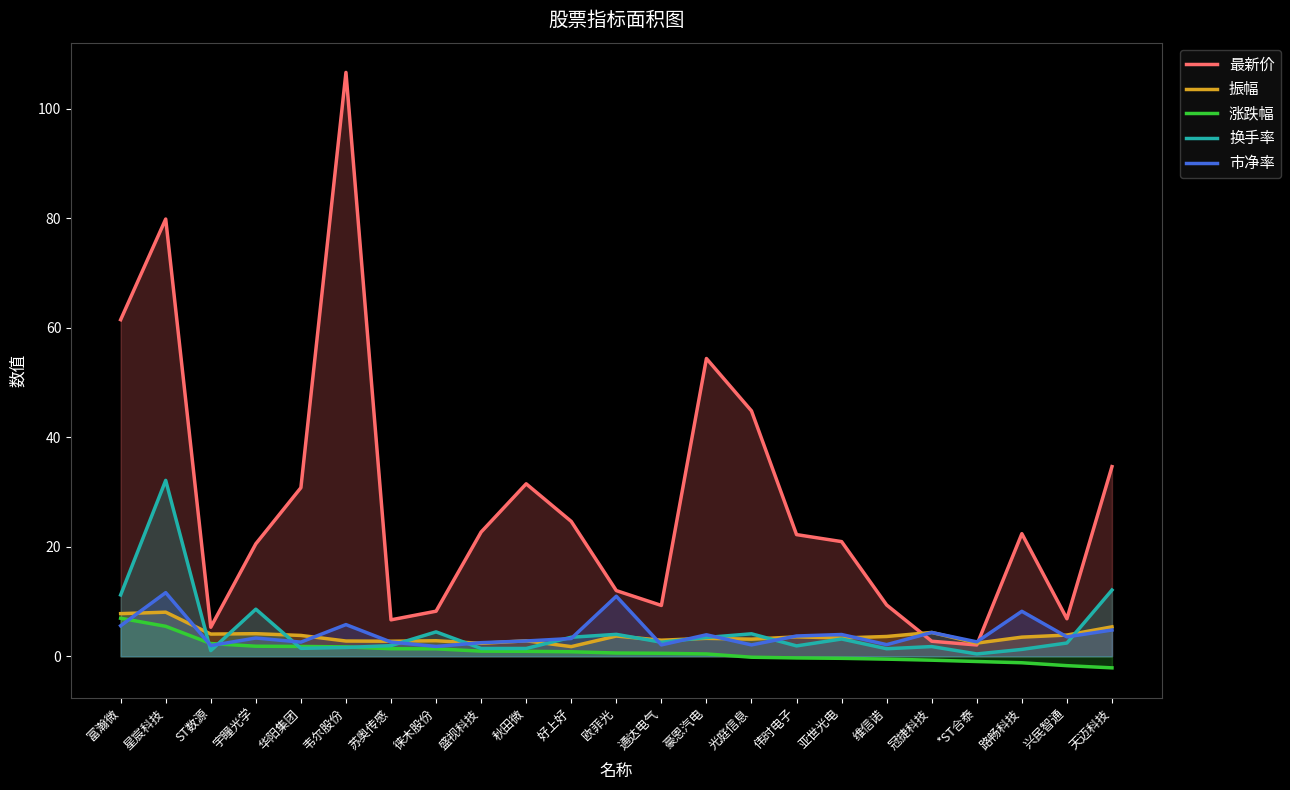

Is it true that 换手率 equals 2.2 at 华阳集团?

False